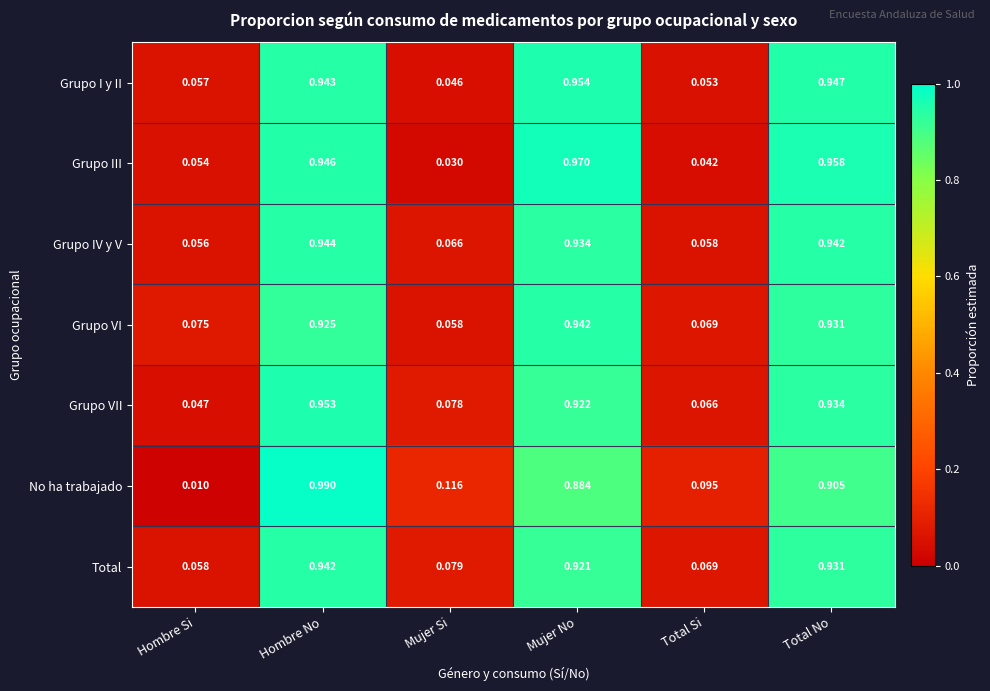

At which category is the sum across all series the highest?

Hombre No